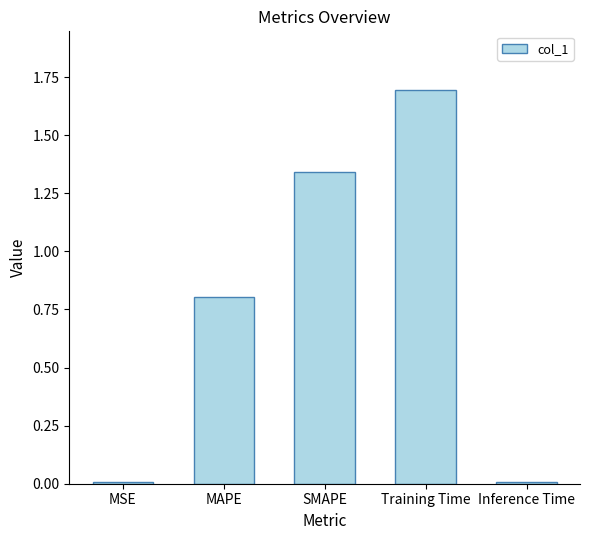

What is the difference between the maximum and minimum values?

1.7